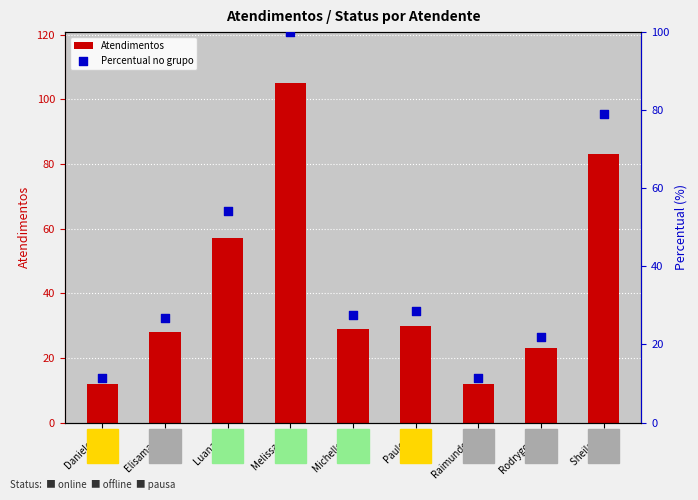

Which series reaches the maximum Y coordinate?

Atendimentos